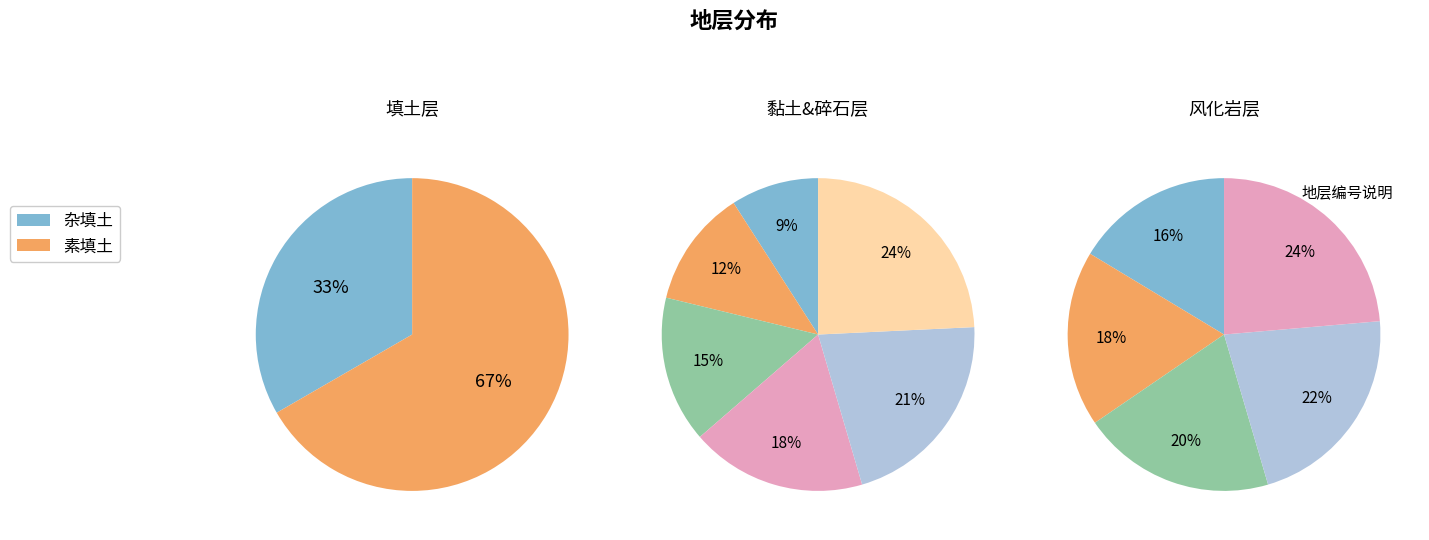

Which category has the smallest portion of the pie?

杂填土